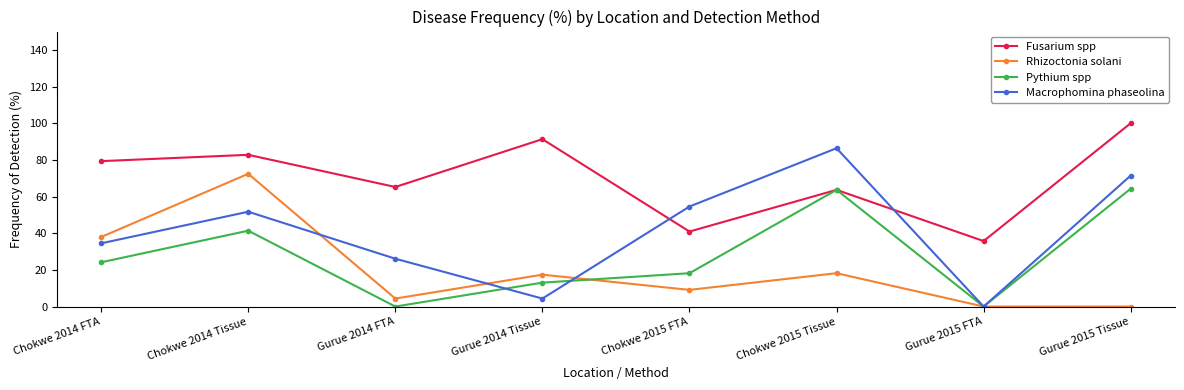

What are all the series names shown in the legend?

Fusarium spp, Rhizoctonia solani, Pythium spp, Macrophomina phaseolina